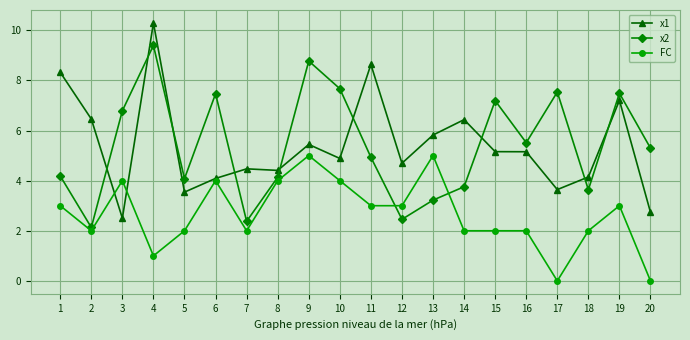

Is the value of x2 at 14 greater than the value of x1 at 8?

No